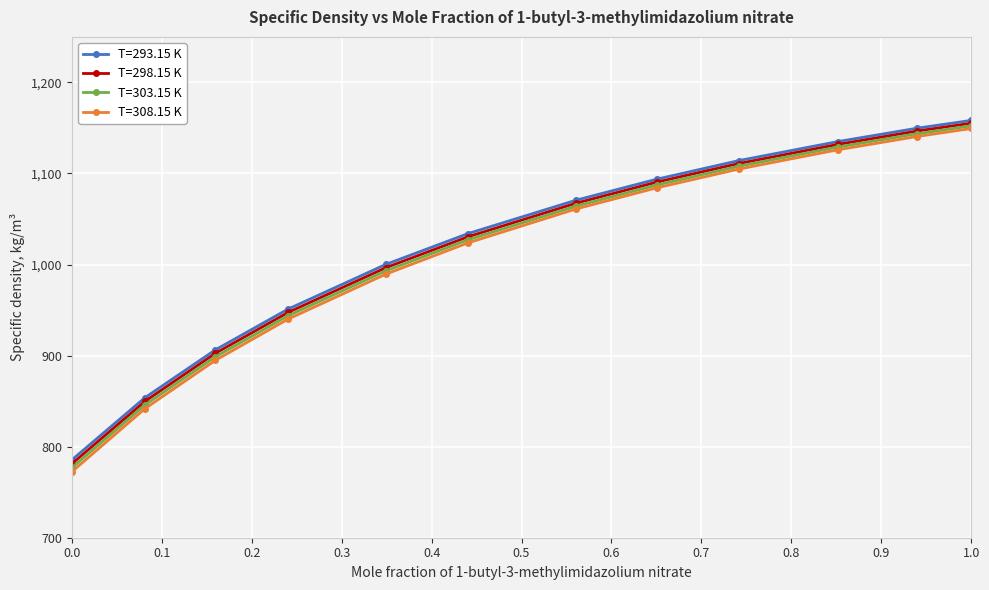

What is the lowest value of the T=298.15 K series?

781.1